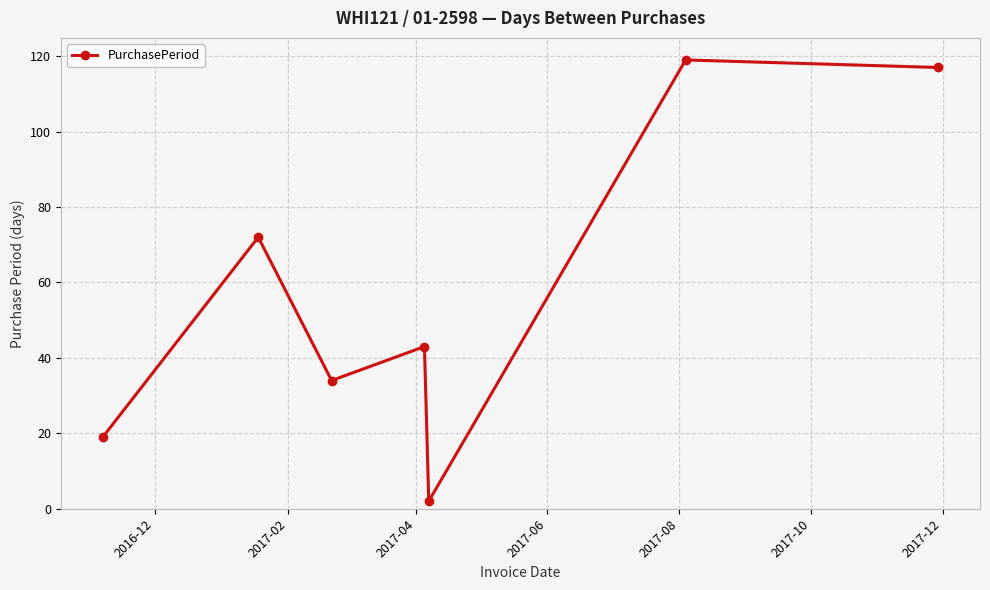

What is the difference between the second highest and second lowest values?

98